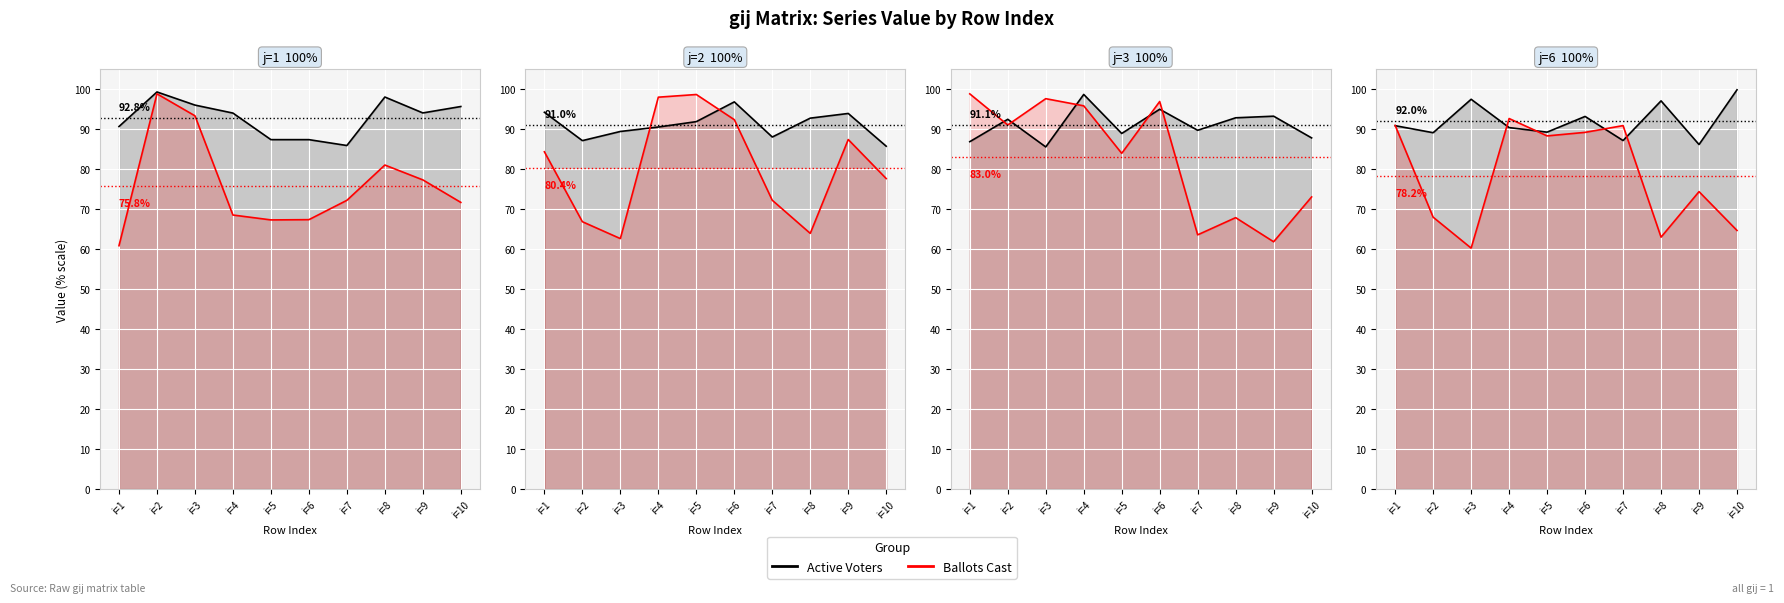

Where do Ballots Cast and Active Voters first cross each other?

i=1 and i=2